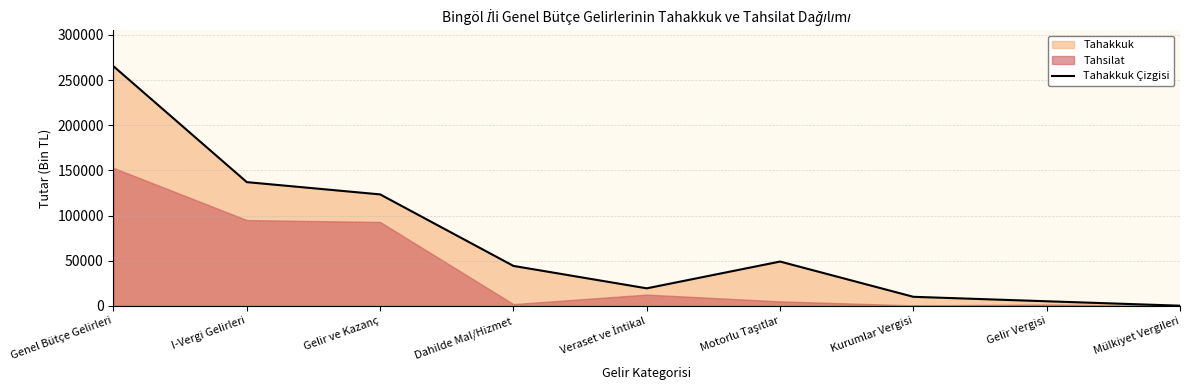

Reading left to right, extract all data points from this chart.

Genel Bütçe Gelirleri=265271	I-Vergi Gelirleri=137021	Gelir ve Kazanç=123435	Dahilde Mal/Hizmet=44261	Veraset ve İntikal=19456	Motorlu Taşıtlar=49091	Kurumlar Vergisi=10065	Gelir Vergisi=5130	Mülkiyet Vergileri=224